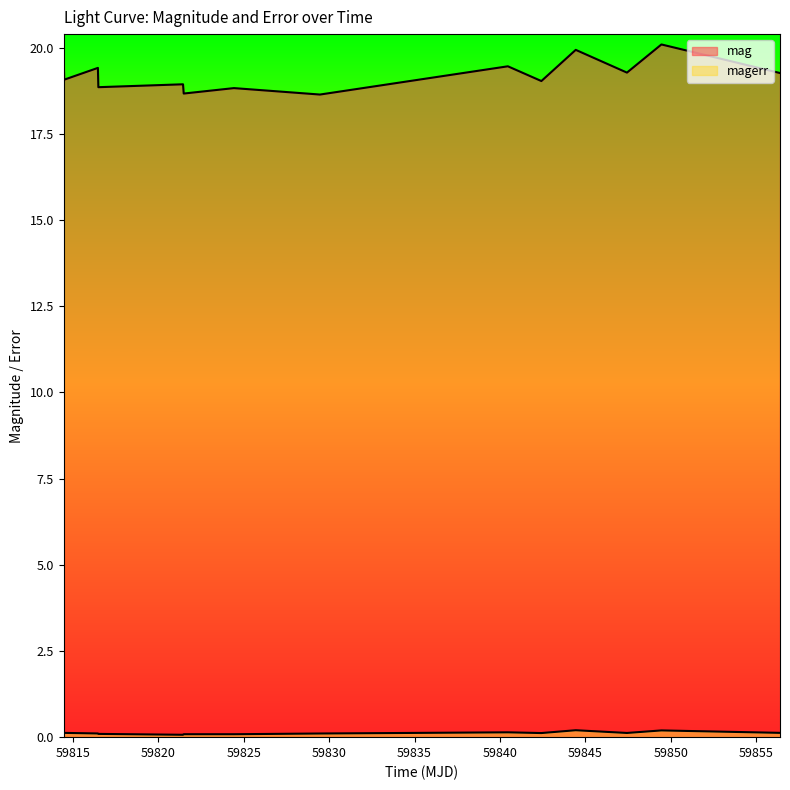

At how many categories does at least one series exceed 20?

1